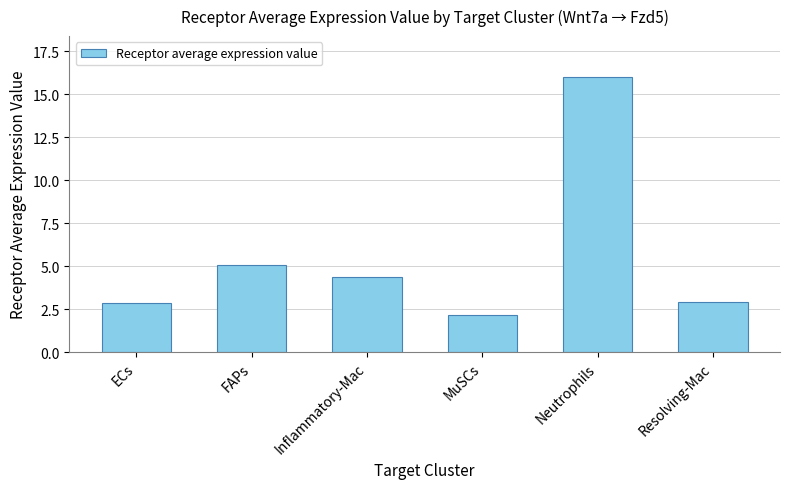

The value at Inflammatory-Mac is 4.4. True or false?

True